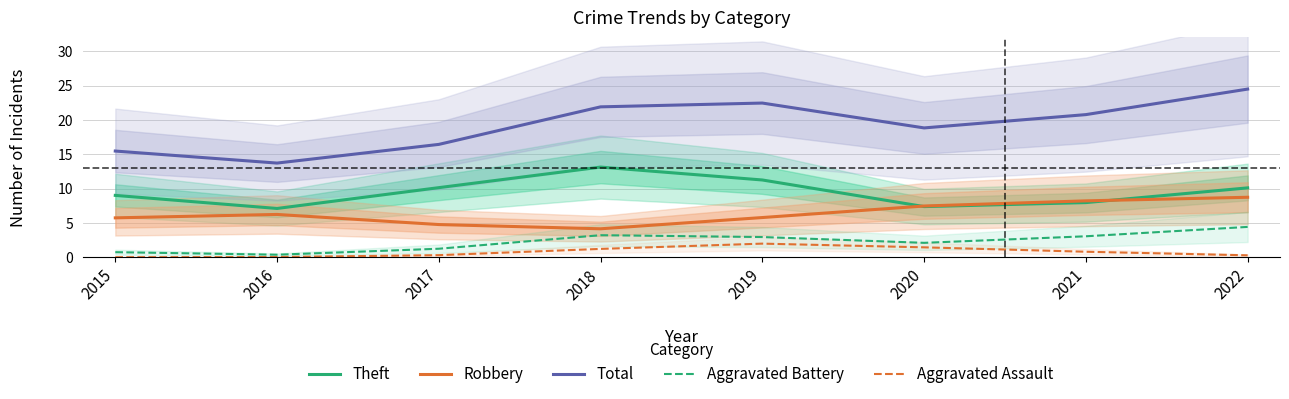

In Total, how many points are higher than both neighbors (excluding endpoints)?

1